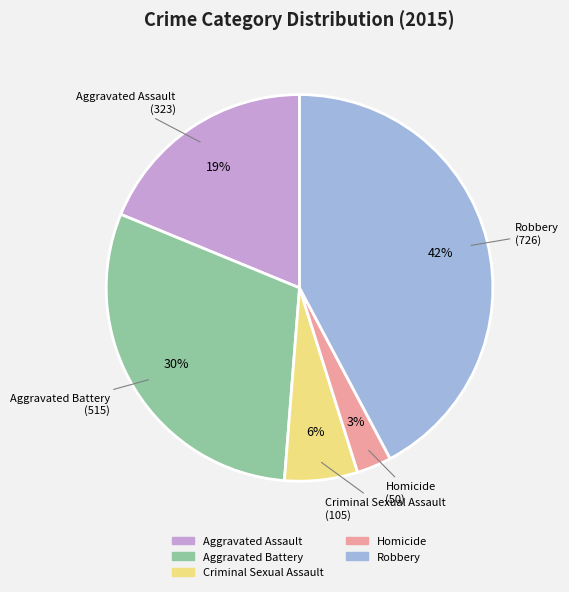

To the nearest percent, what is the difference between the largest and smallest slice percentages?

39%